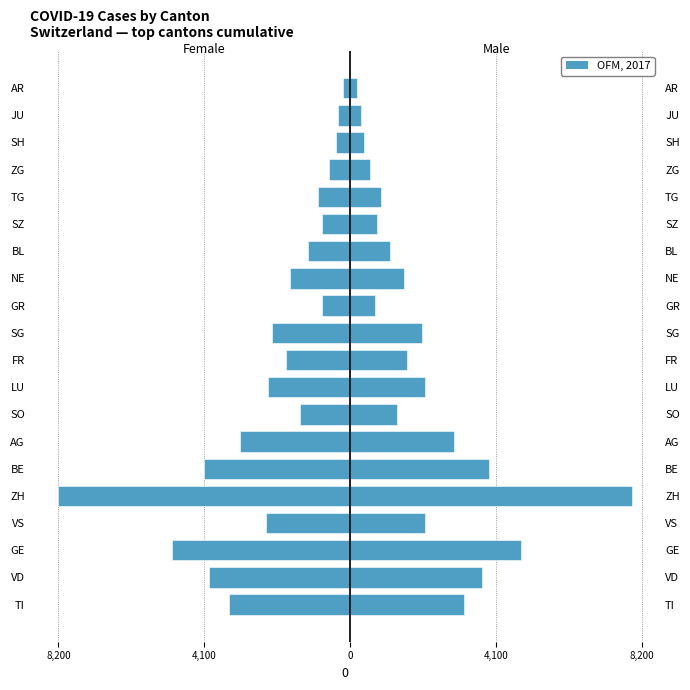

What is the maximum value for Male?

7900